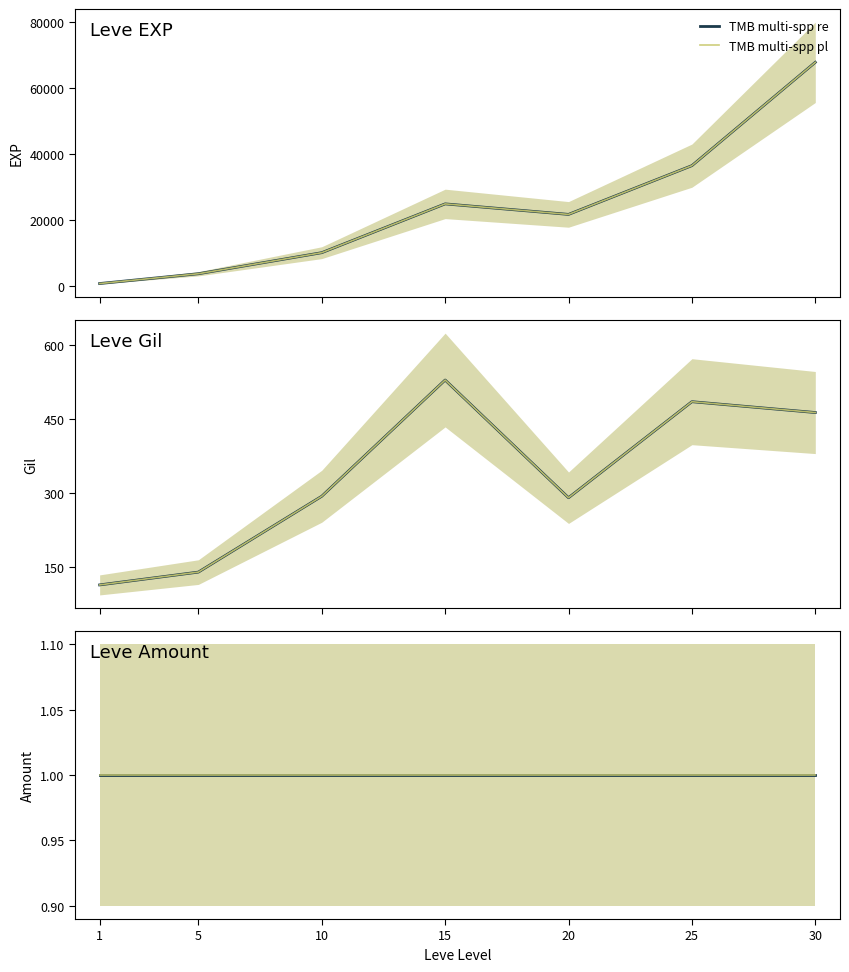

Count the number of categories in the chart.

7